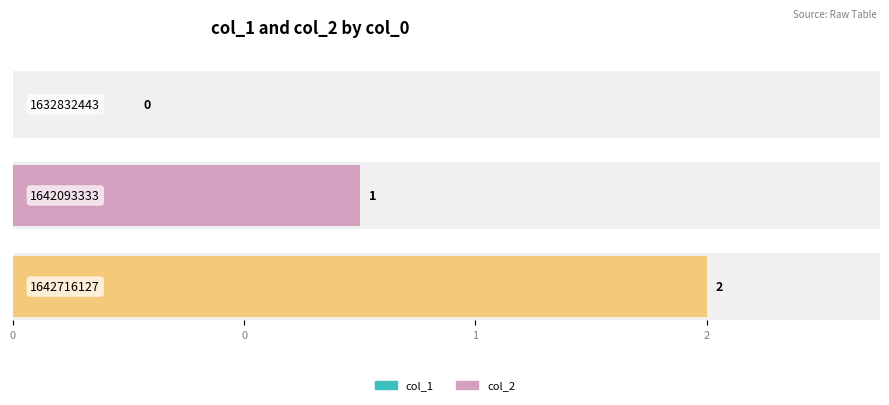

What is the average value of the col_1 series?

1